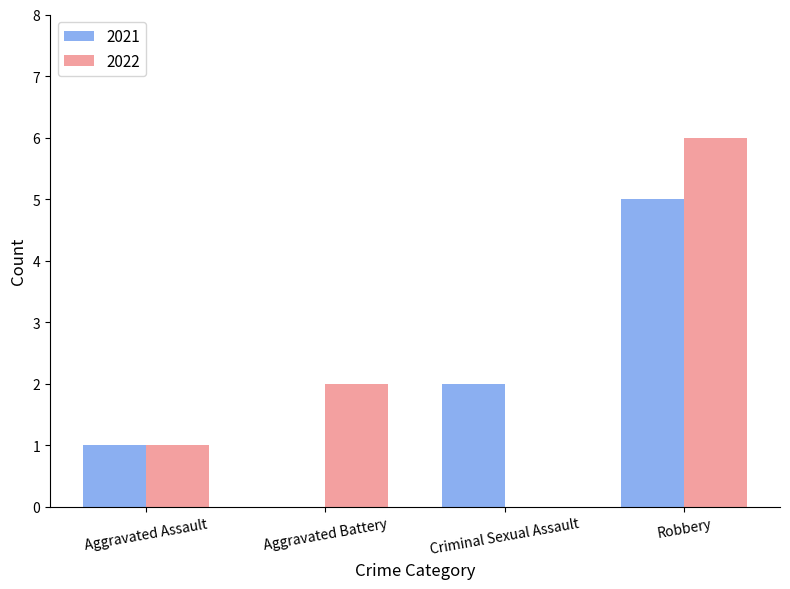

Reading left to right, what are all the values shown in this chart?

2021: Aggravated Assault=1	Aggravated Battery=0	Criminal Sexual Assault=2	Robbery=5
2022: Aggravated Assault=1	Aggravated Battery=2	Criminal Sexual Assault=0	Robbery=6